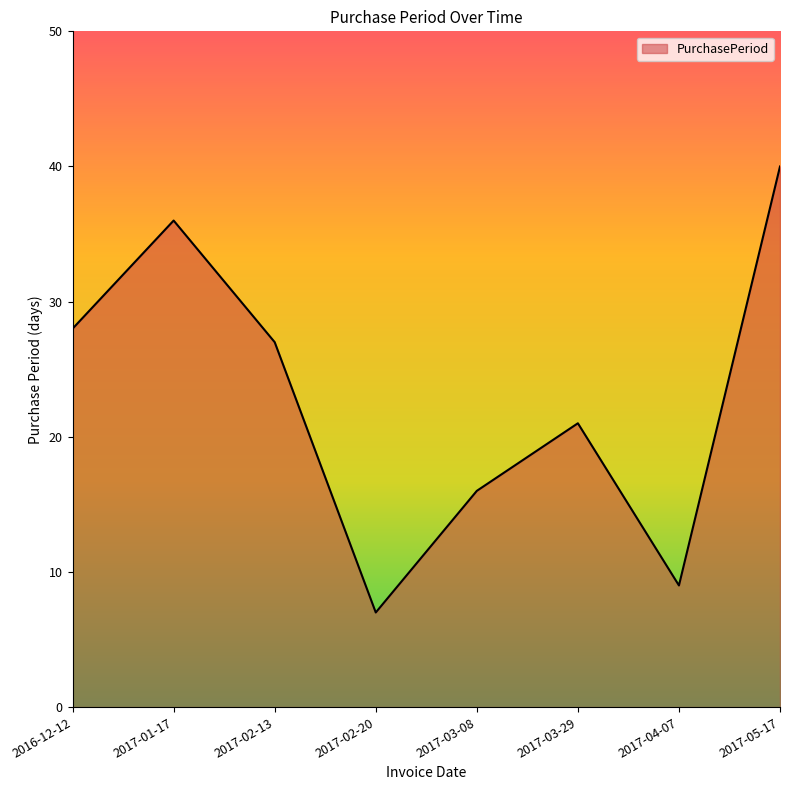

What is the difference between the values at 2017-04-07 and 2017-01-17?

27